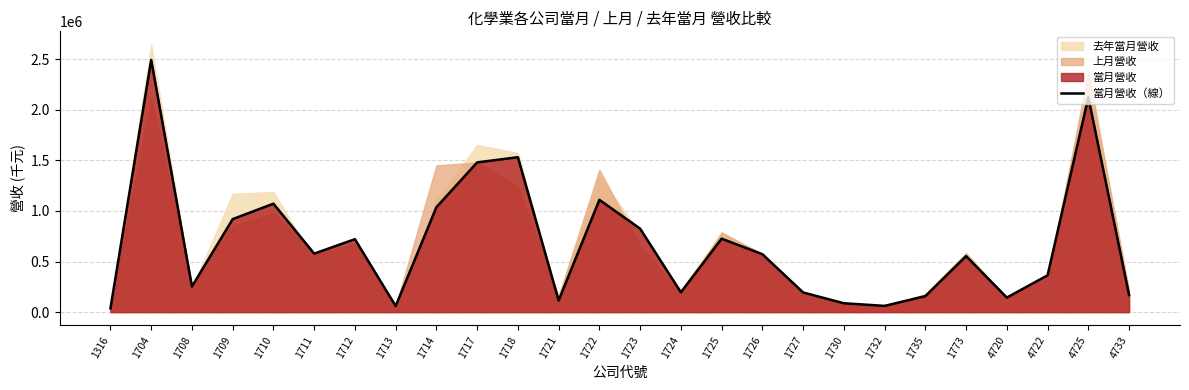

Is it true that the value at 1722 is 740693?

False